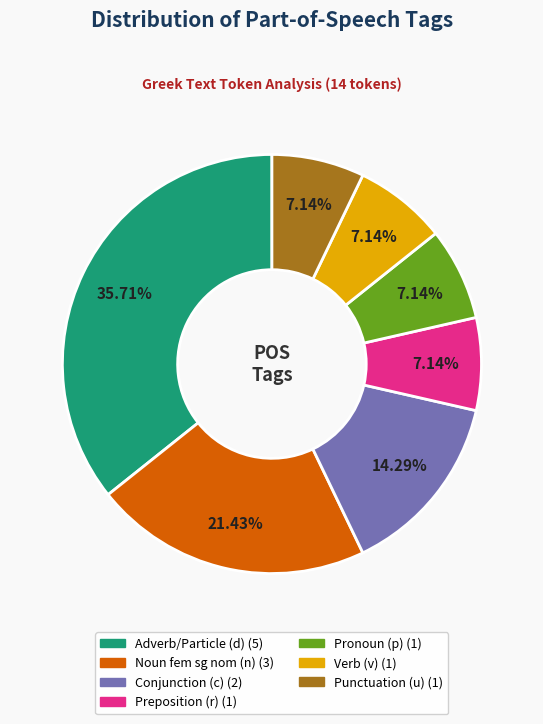

Is there a majority slice in this chart?

No